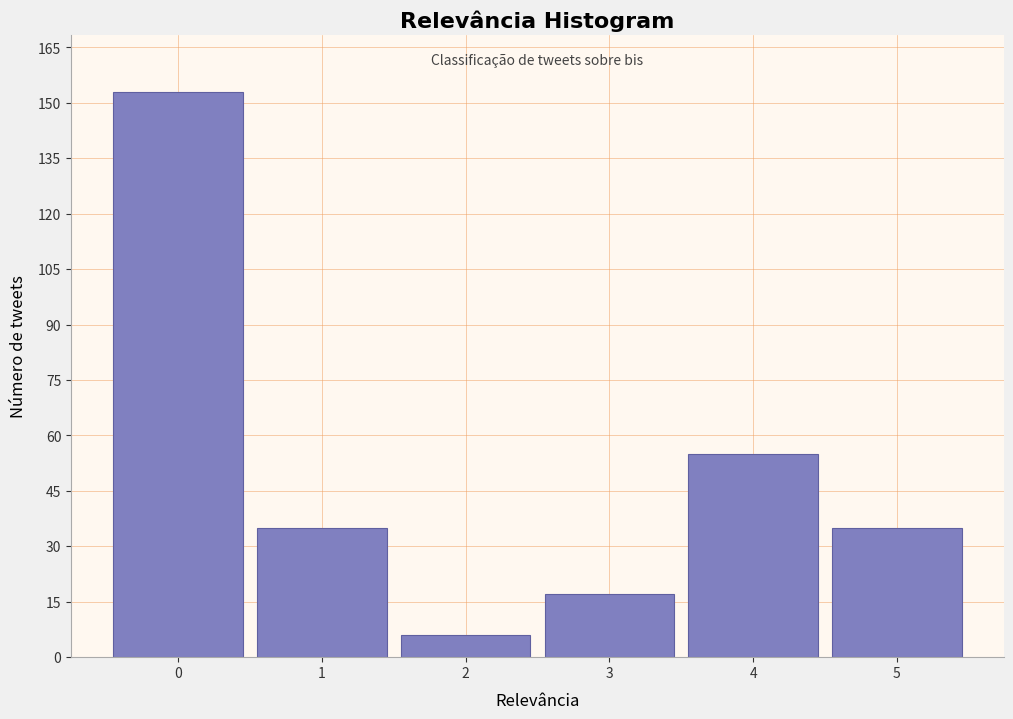

Over which range of the x-axis is the bar tallest?

-0.5 to 0.5